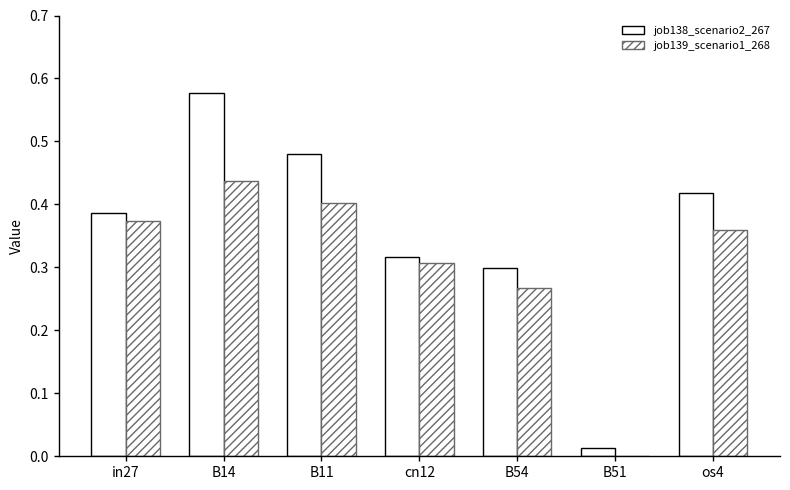

Where is job139_scenario1_268 nearest to the value 0?

B51